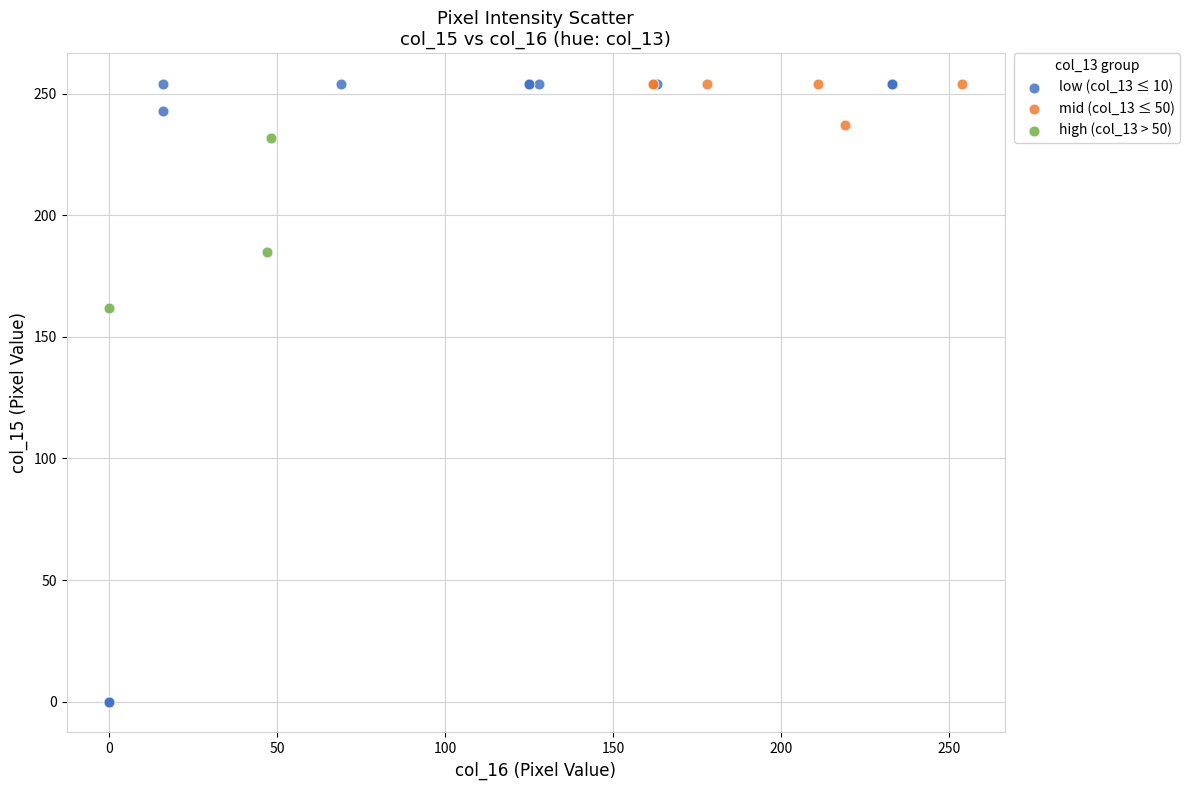

Which series has the largest Y range (max minus min)?

low (col_13 ≤ 10)